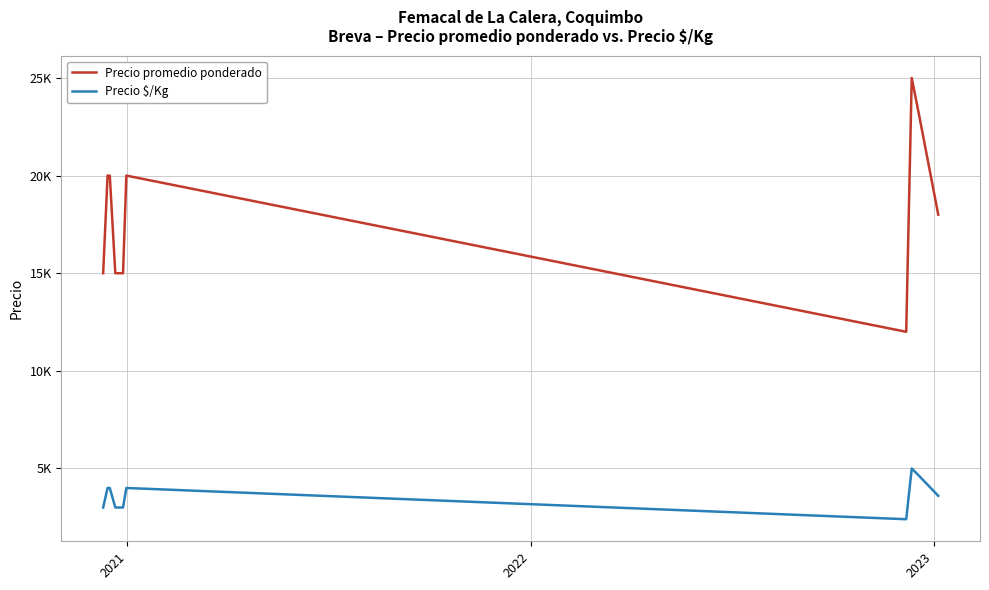

Is this an area chart (filled region under the line)?

No